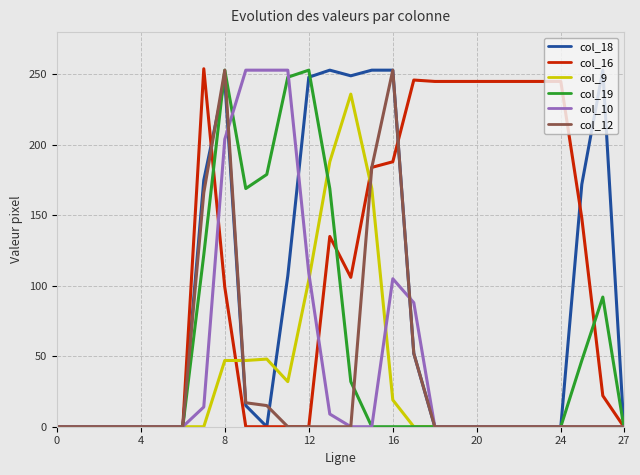

What is the maximum value shown in the chart?

254